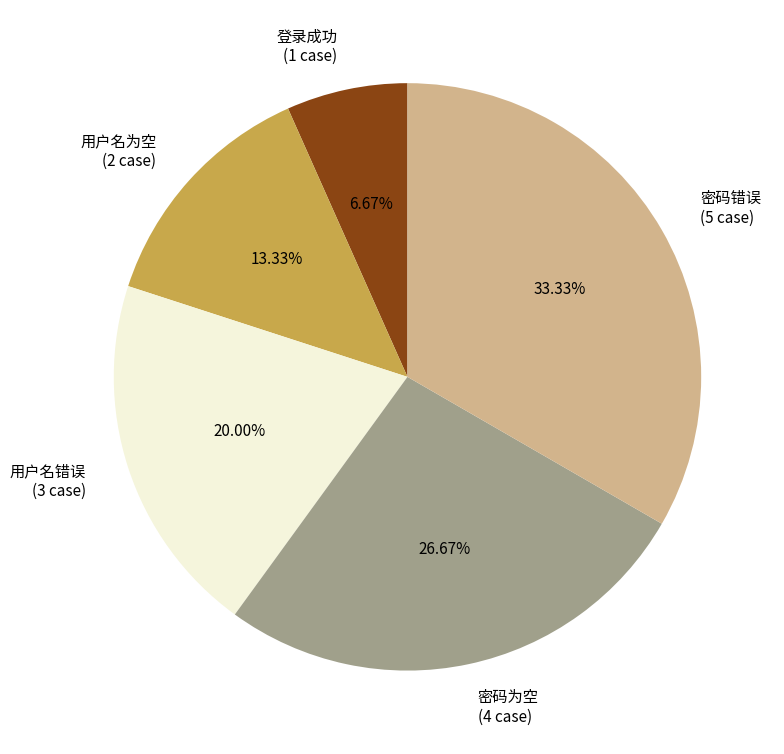

To the nearest percent, what portion does 登录成功 represent?

7%